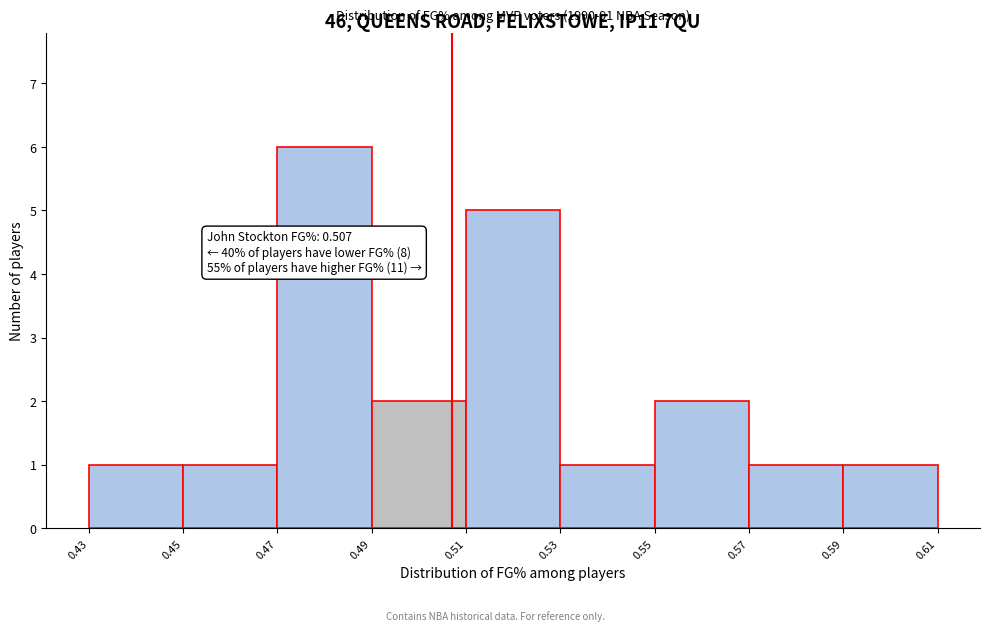

Over which range of the x-axis is the bar tallest?

0.47 to 0.49